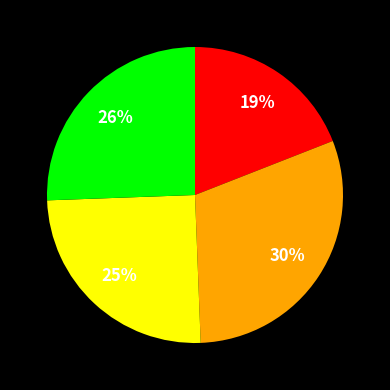

To the nearest percent, what is the difference between the largest and smallest slice percentages?

11%